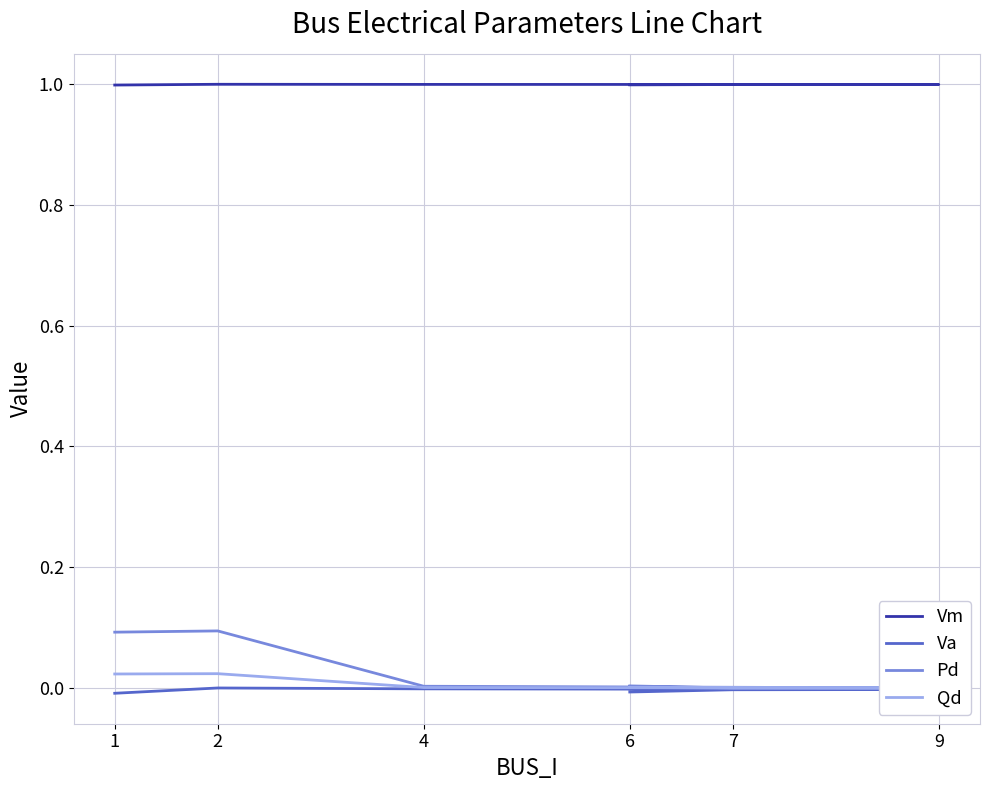

Reading left to right, transcribe all the data shown in this chart.

Vm: 1.0	1.0	1.0	1.0	1.0	1.0
Va: -0.0	0.0	-0.0	-0.0	-0.0	-0.0
Pd: 0.1	0.1	0.0	0.0	0.0	0.0
Qd: 0.0	0.0	0.0	0.0	0.0	0.0